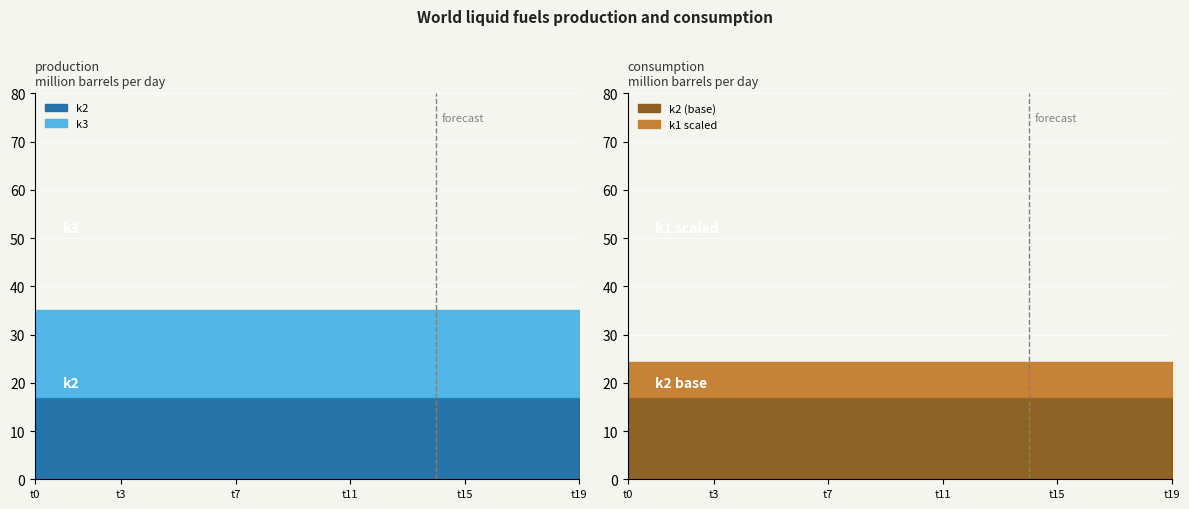

Is the value of k3 at t3 greater than the value of k2 at t6?

Yes